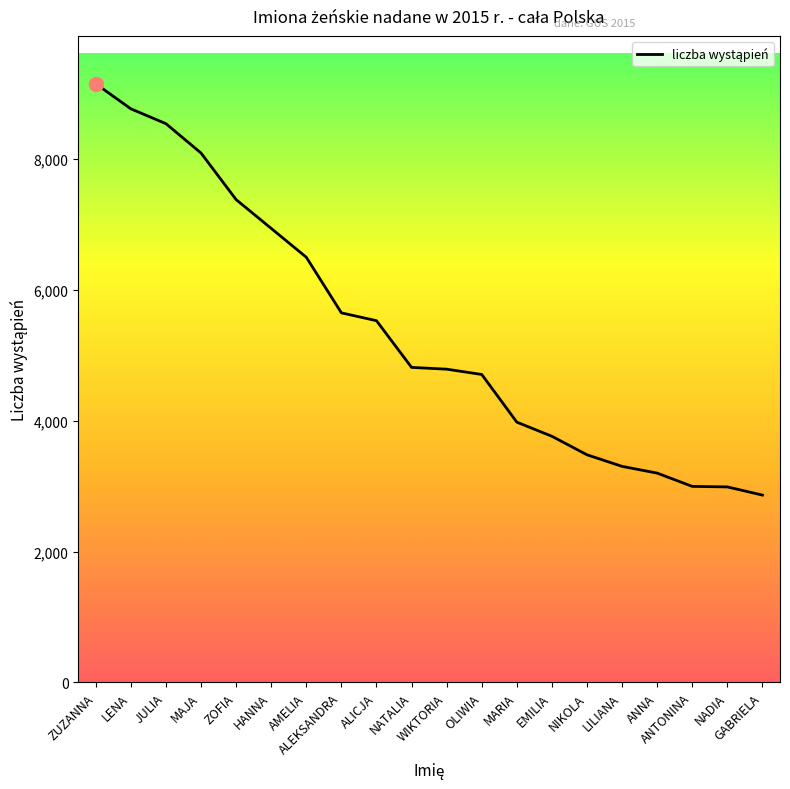

What position from the right is NIKOLA?

6